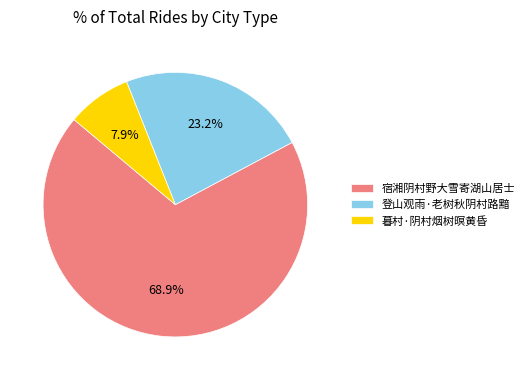

How many slices are in this pie chart?

3